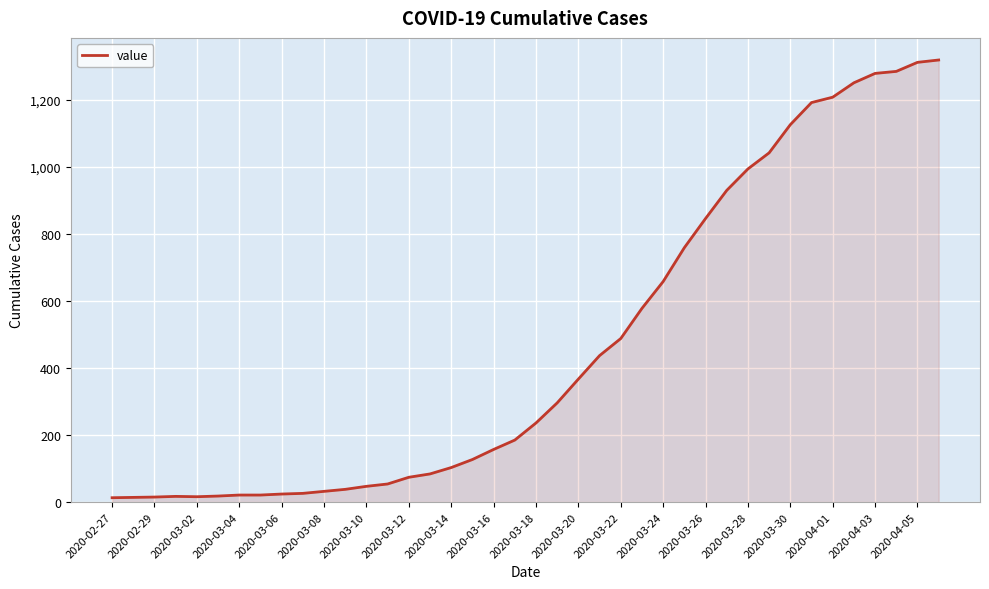

What is the maximum value shown in the chart?

1319